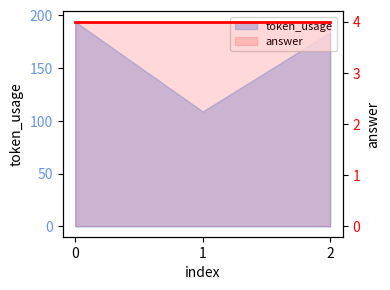

What is the sum of all values?

487